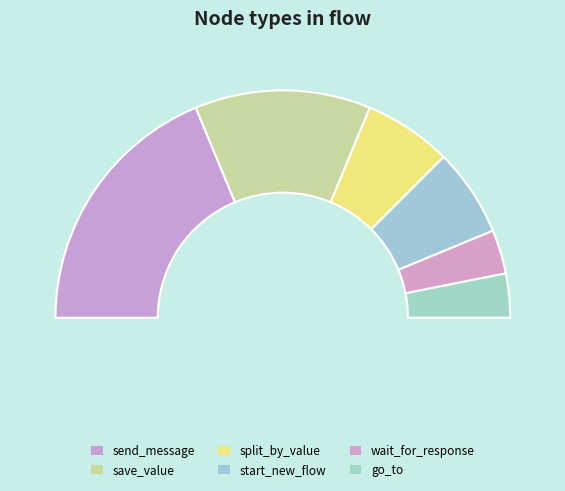

What is the smallest slice in the pie chart?

wait_for_response